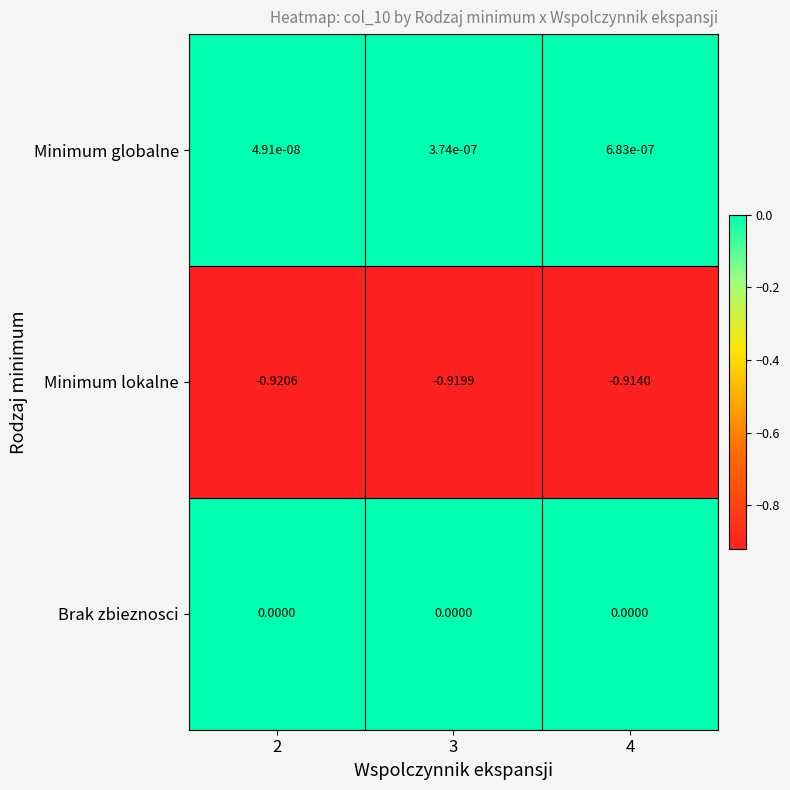

Which series has the widest spread of values?

Minimum lokalne